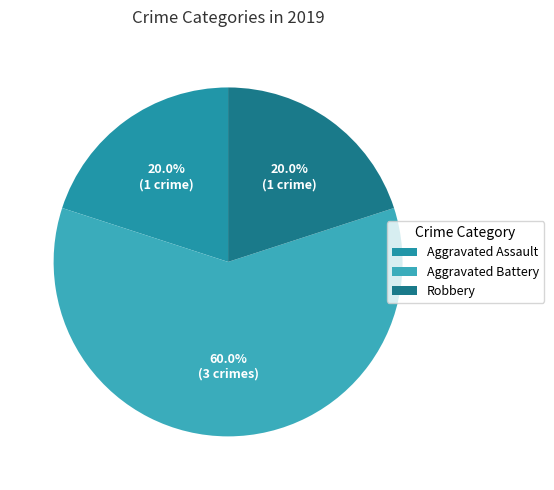

The Robbery slice represents 20% of the pie. True or false?

True